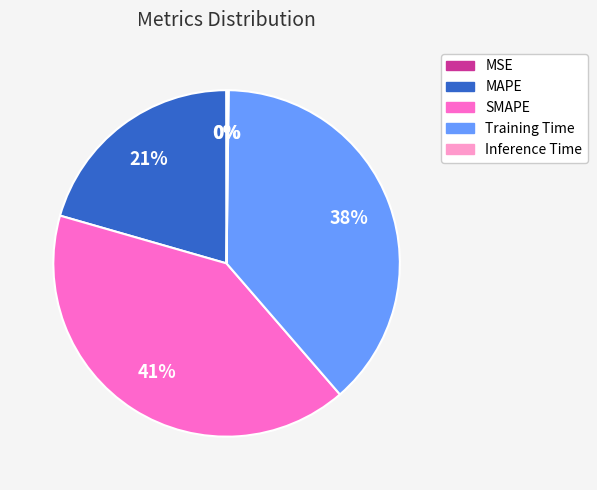

Is there any slice that represents more than half of the pie?

No